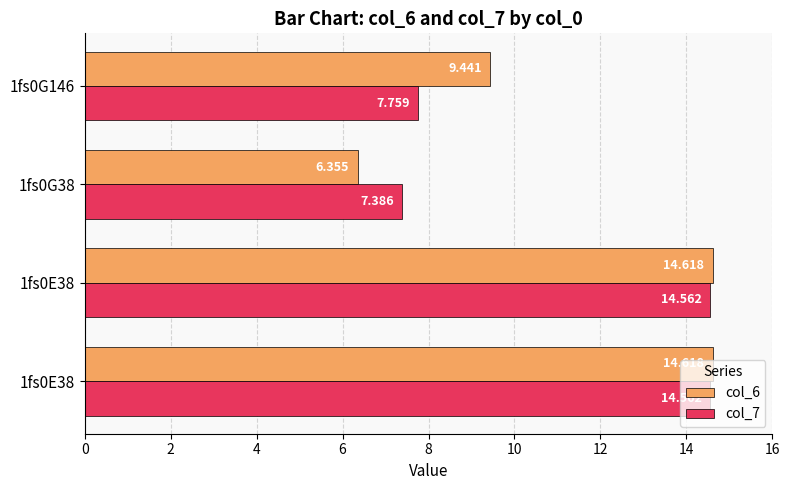

At how many categories does at least one series exceed 10?

2